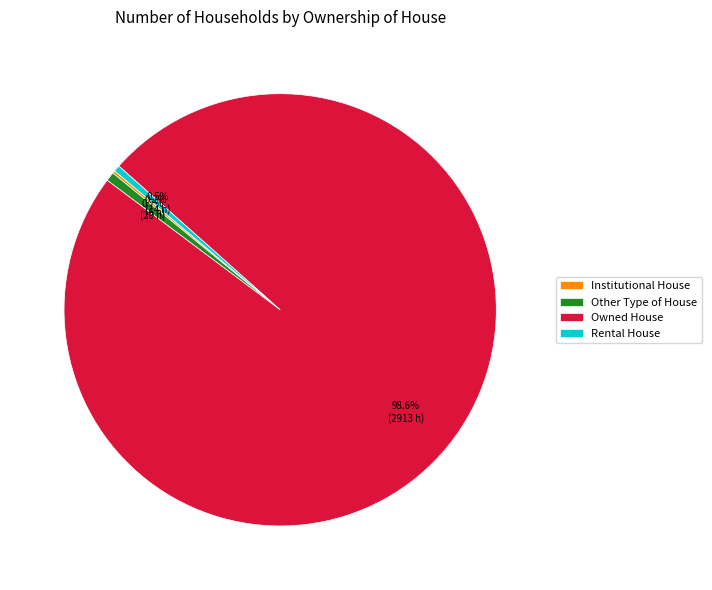

What percentage is NOT represented by Other Type of House?

99.3%